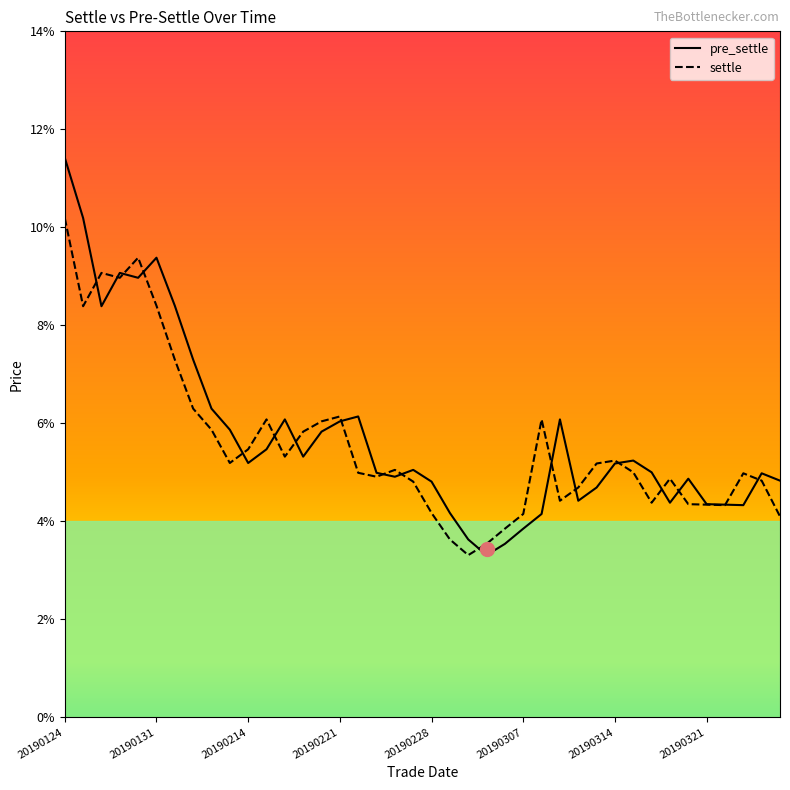

What are all the series names shown in the legend?

pre_settle, settle